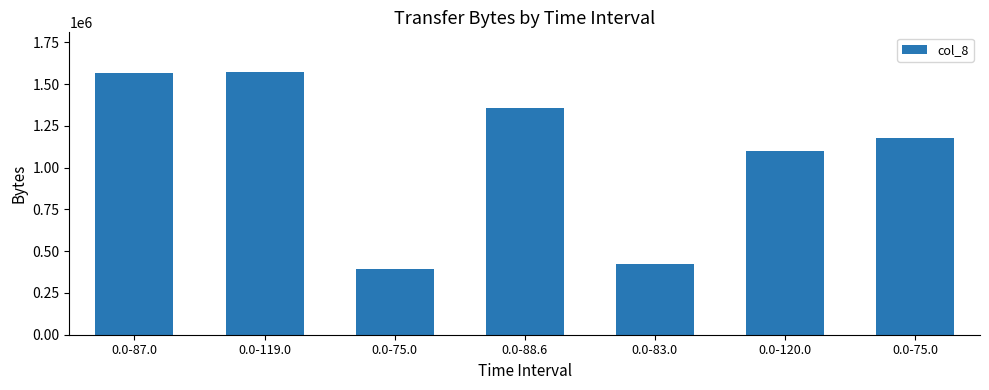

Reading left to right, extract all data points from this chart.

1565544	1574109	394387	1357508	423021	1098875	1179803